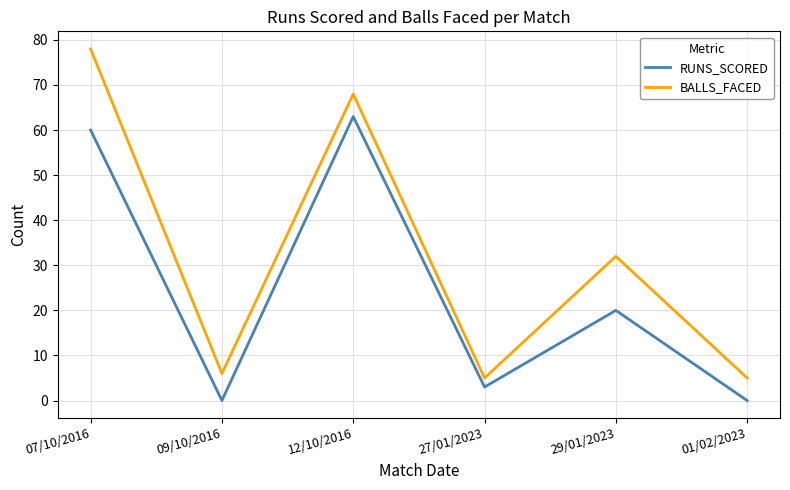

How many interior local peaks does the RUNS_SCORED series have?

2